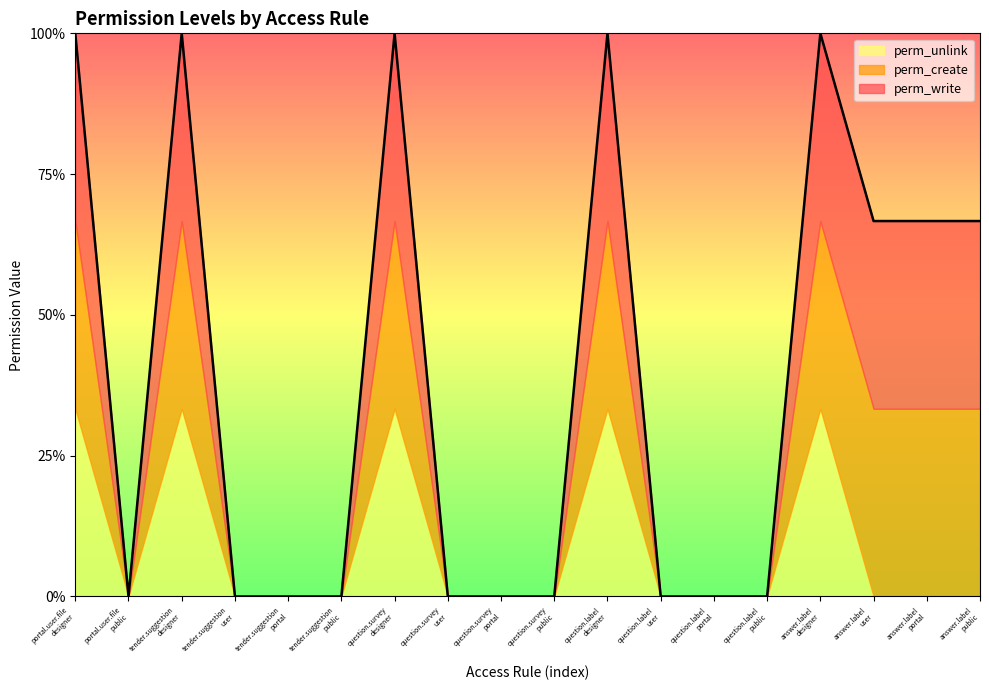

Reading left to right, extract all data points from this chart.

perm_write: 1	0	1	0	0	0	1	0	0	0	1	0	0	0	1	1	1	1
perm_create: 1	0	1	0	0	0	1	0	0	0	1	0	0	0	1	1	1	1
perm_unlink: 1	0	1	0	0	0	1	0	0	0	1	0	0	0	1	0	0	0